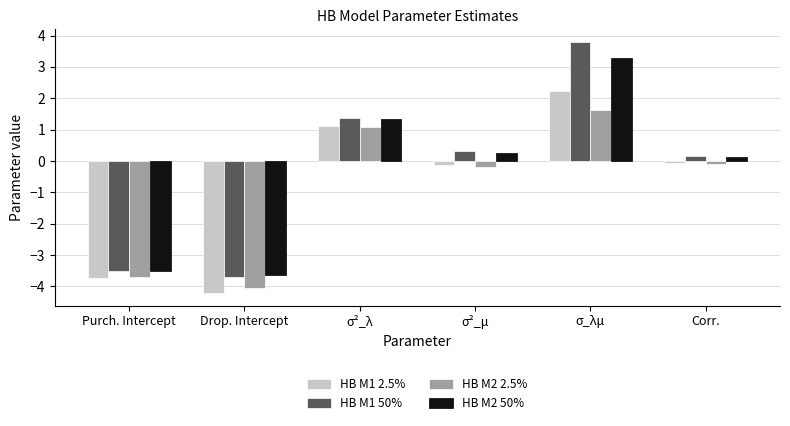

What is the smallest value displayed?

-4.2